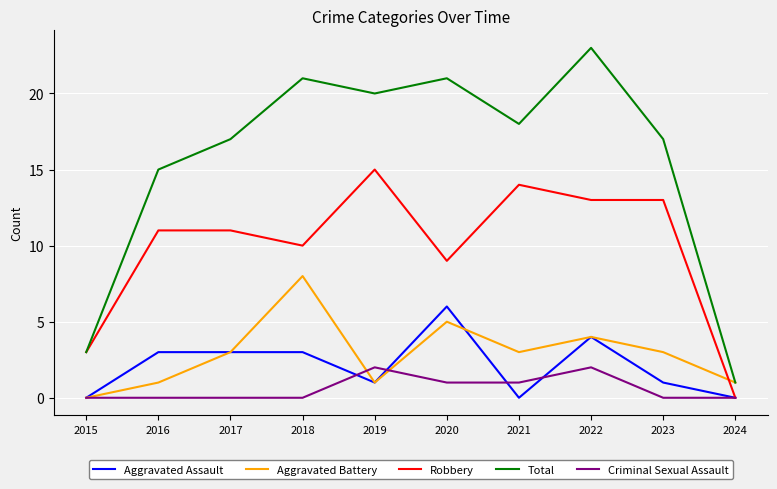

At which category is the sum across all series the highest?

2022